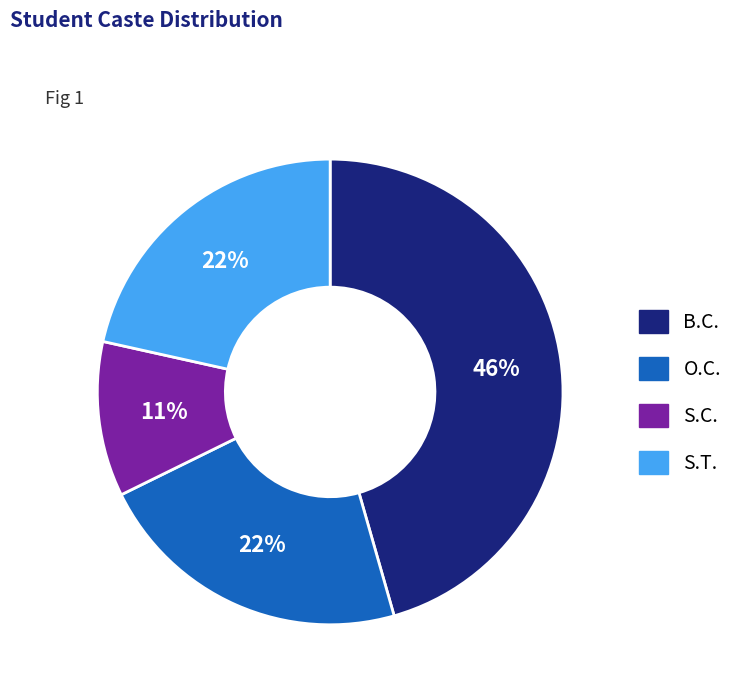

Is there any slice that represents more than half of the pie?

No